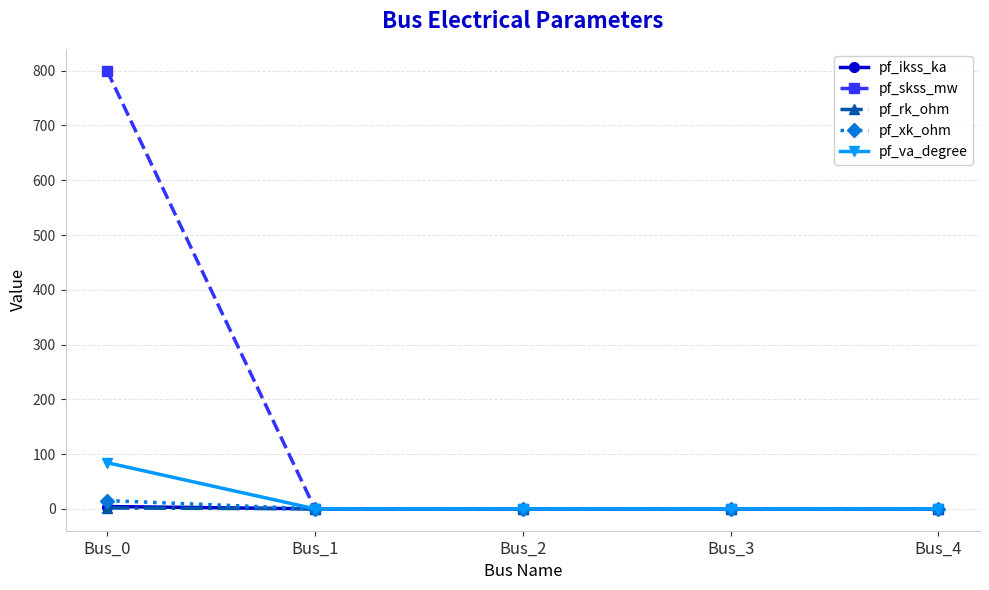

Which series has the widest spread of values?

pf_skss_mw